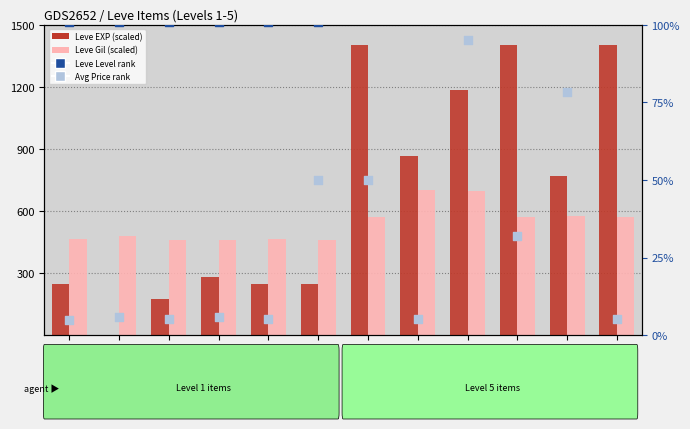

Which series has the largest Y range (max minus min)?

Leve EXP (scaled)